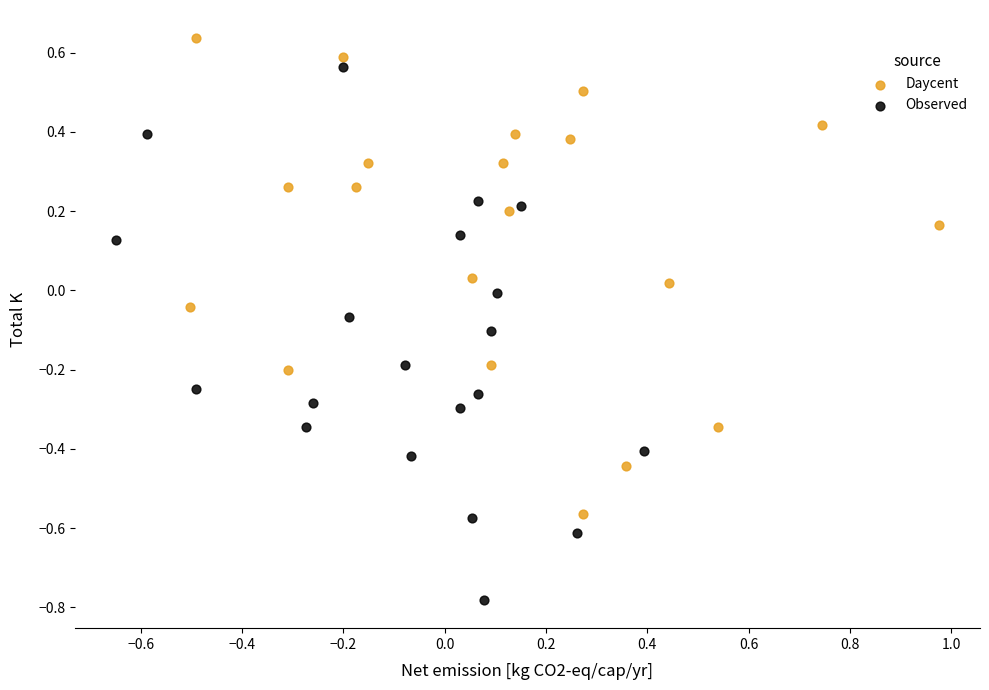

What are all the series names shown in the legend?

Daycent, Observed